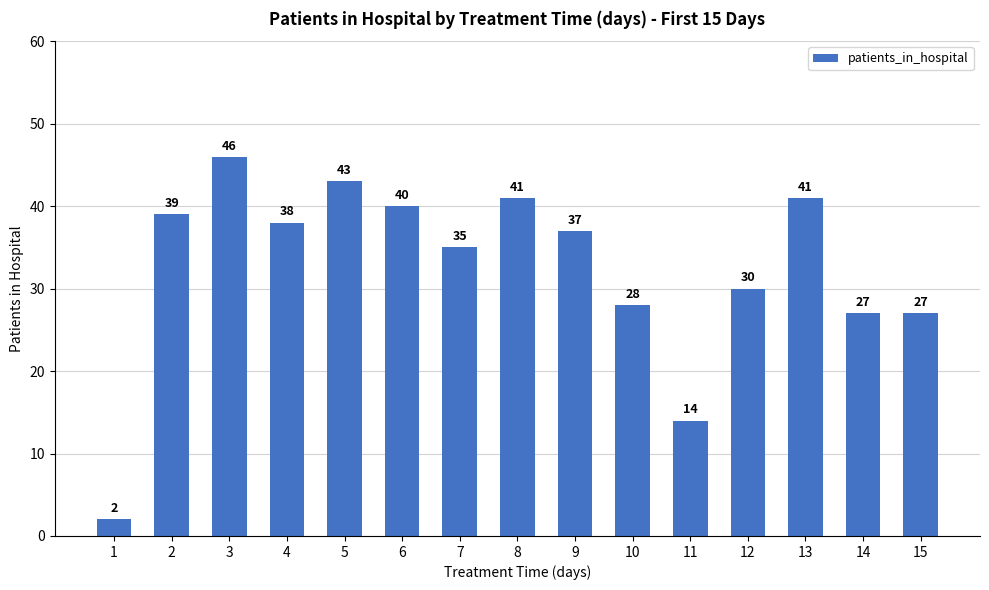

Count the number of categories in the chart.

15